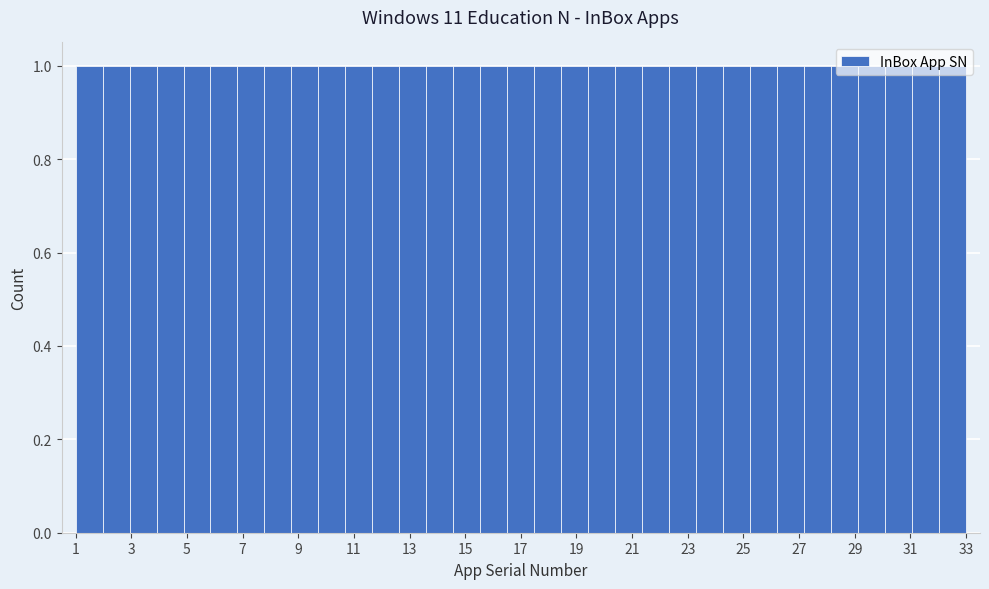

What is the height of the bar covering 30.0 to 31.0 on the x-axis? Neither the bar edges nor the heights are printed on the chart, so give them approximately, as read against the axes.

1